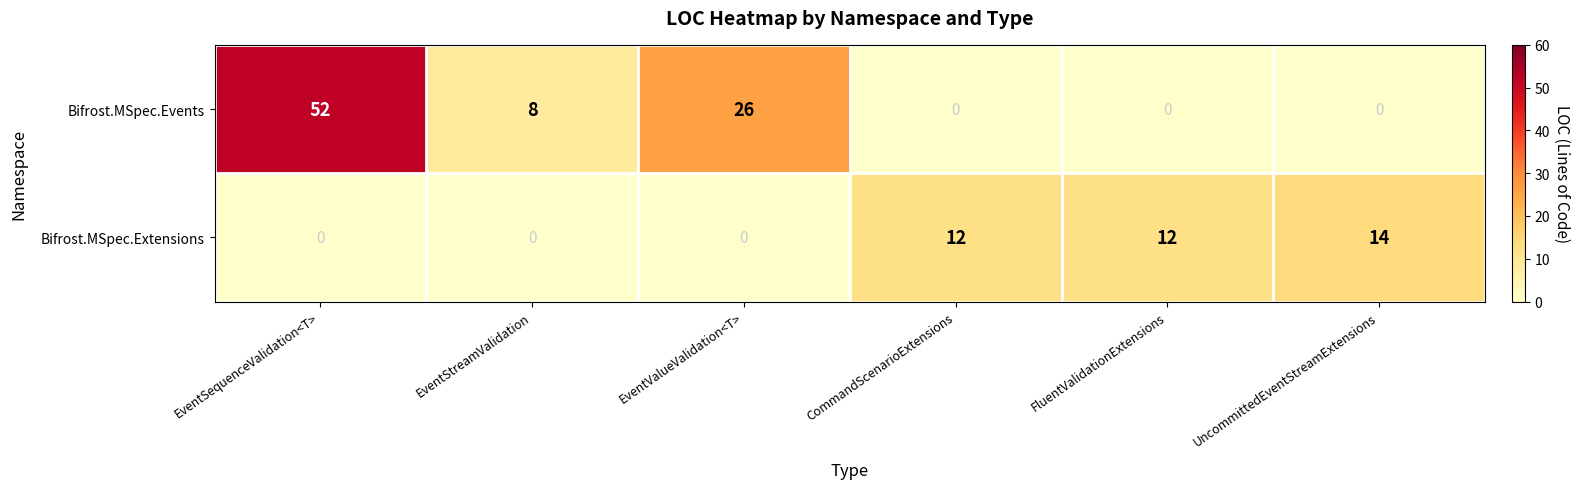

How many Bifrost.MSpec.Extensions values are between 0 and 12?

5